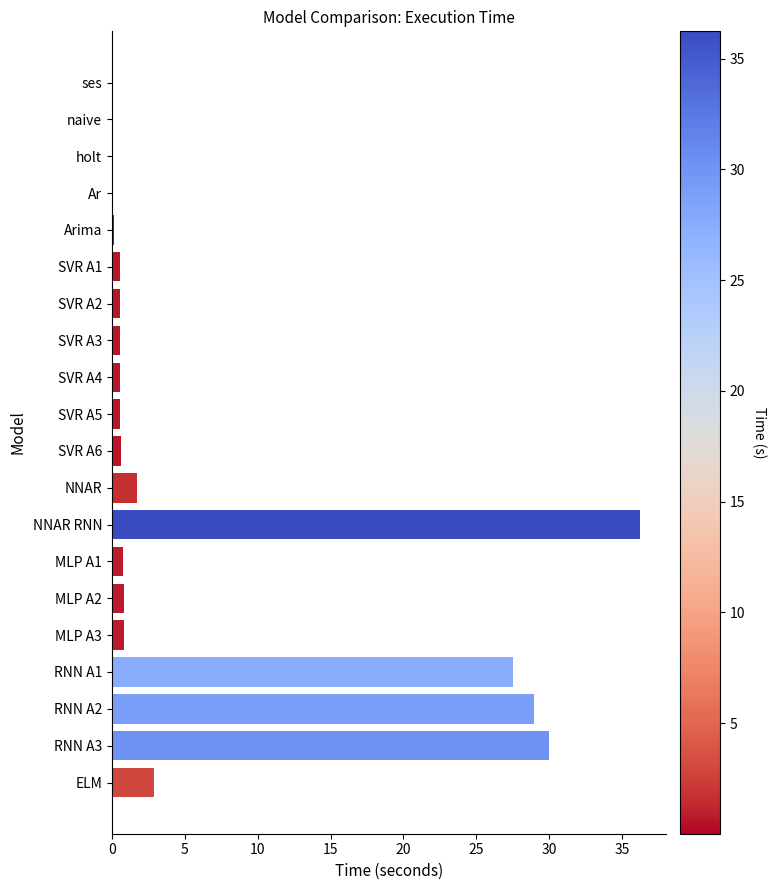

Which category has the highest value across all series?

NNAR RNN